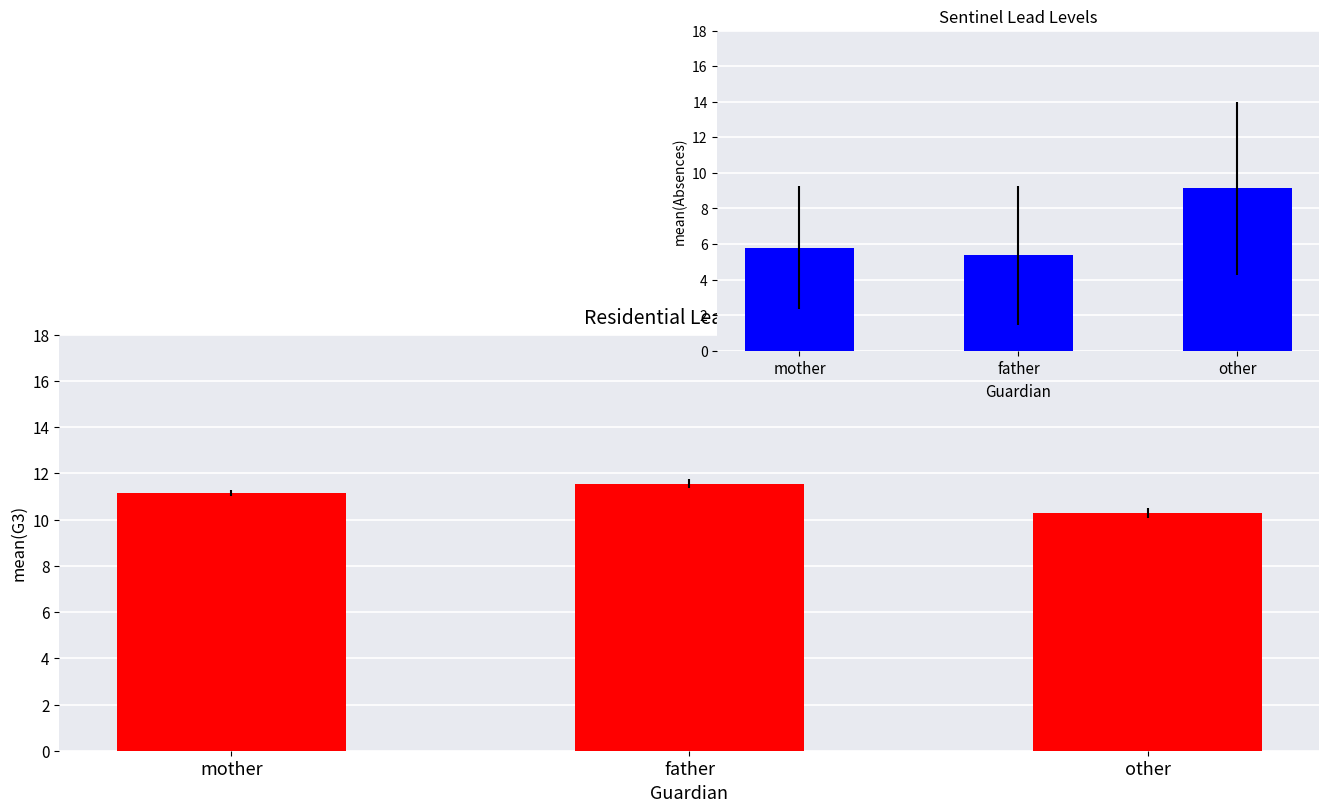

What are all the series names shown in the legend?

G3 (final grade), Absences